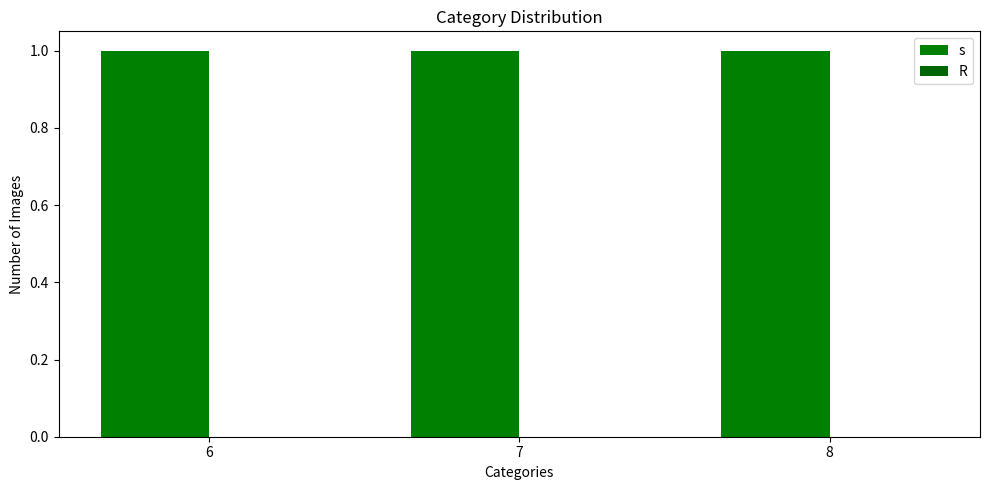

Count the number of categories in the chart.

3